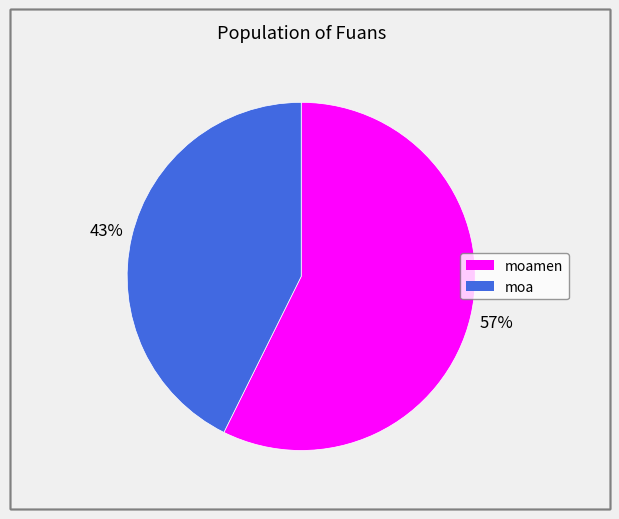

To the nearest percent, what is the average slice percentage?

50%